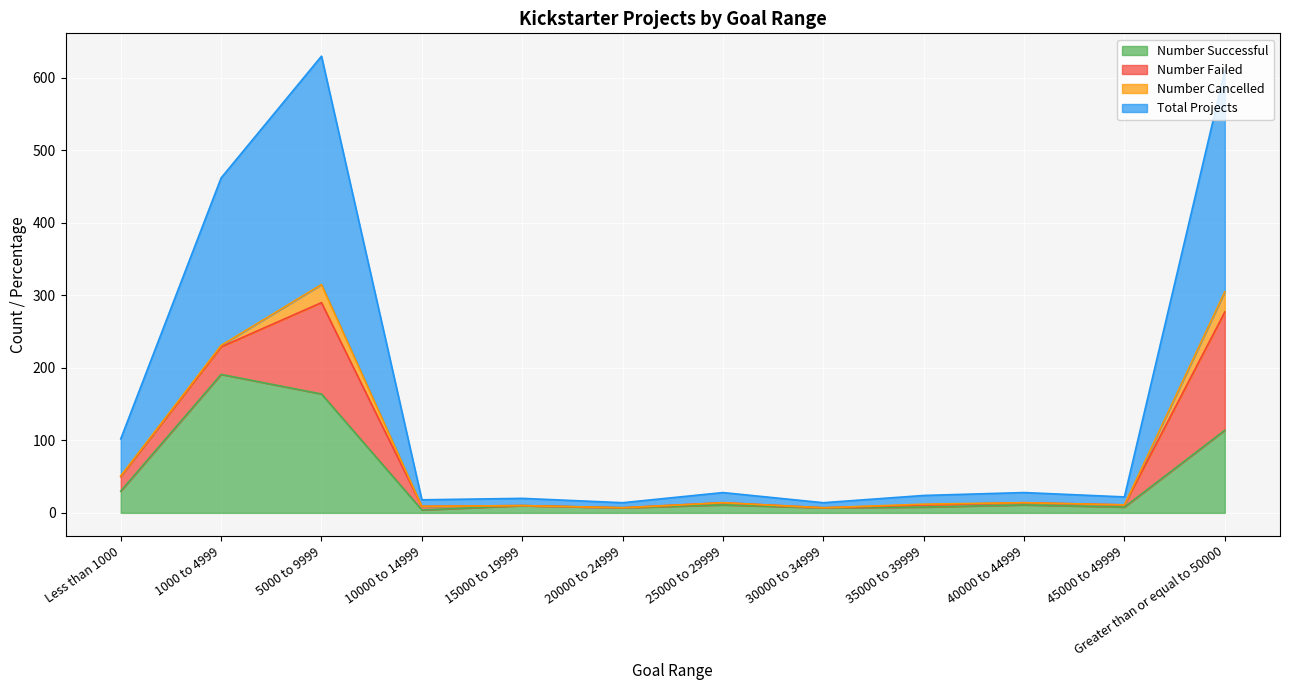

What is the difference between the maximum and minimum values in the Number Cancelled series?

28.0